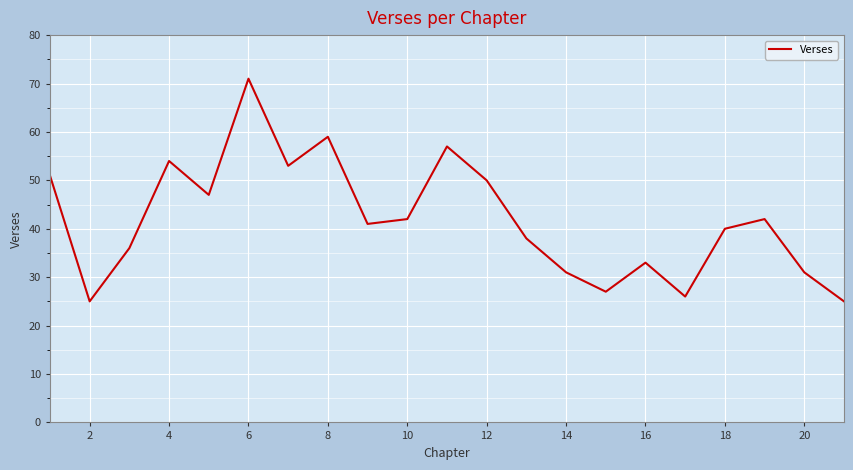

What is the difference between the maximum and minimum values?

46